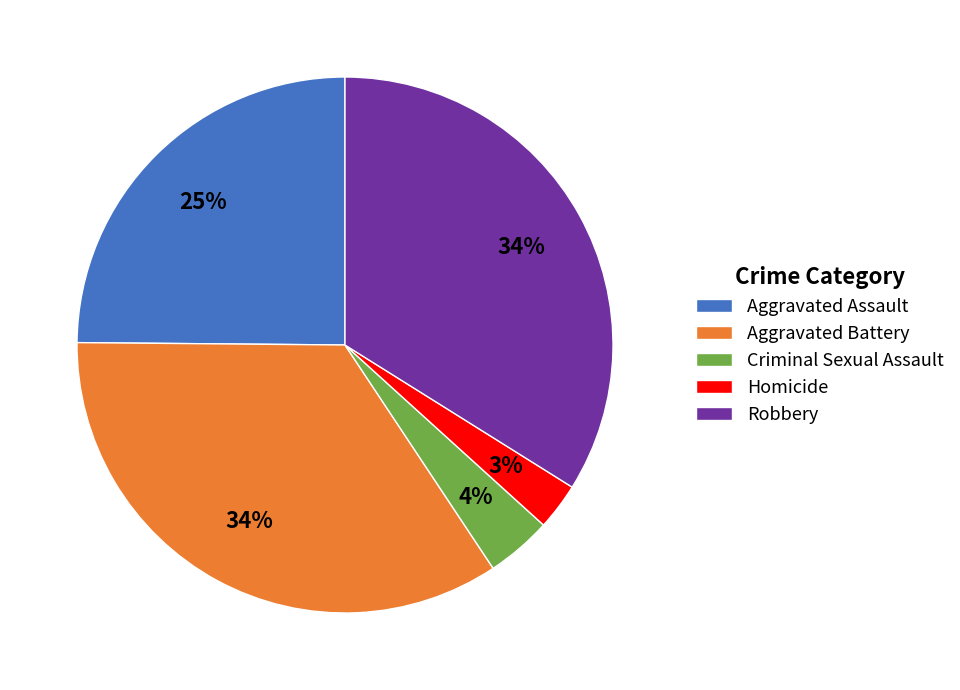

Which has a higher value, Robbery or Aggravated Assault?

Robbery